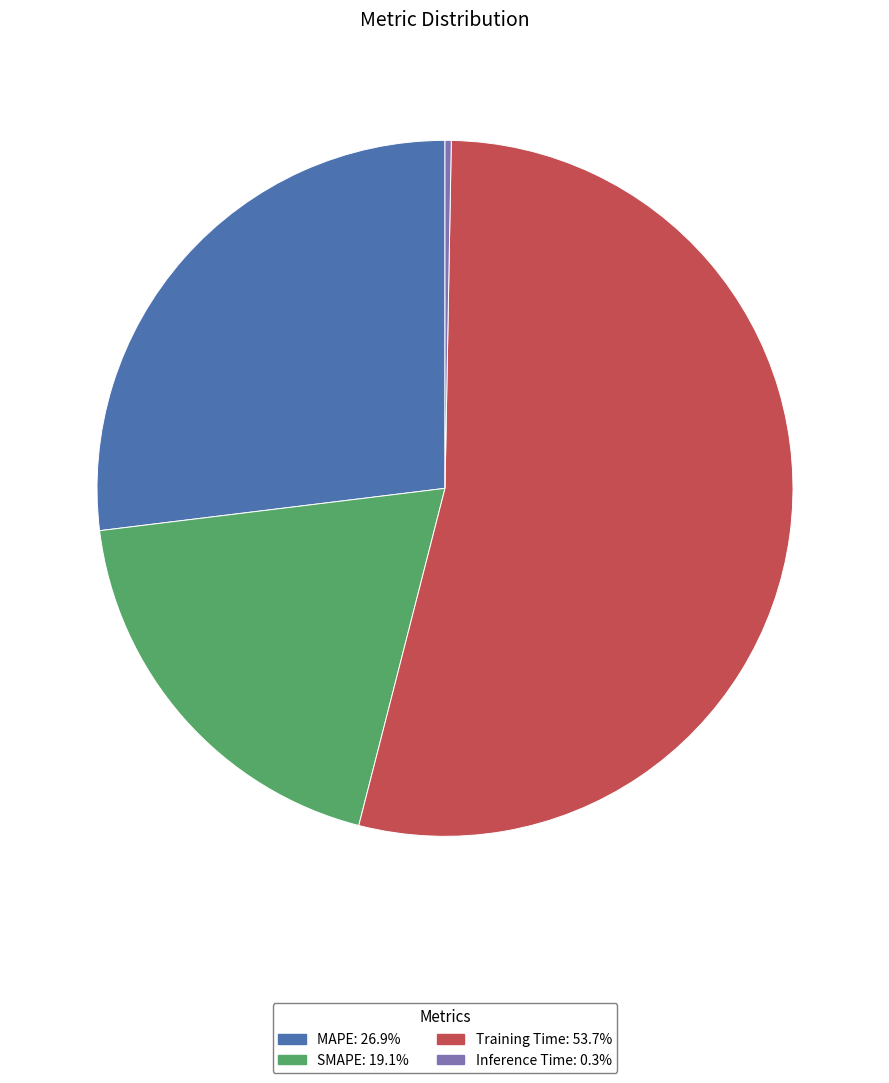

Does SMAPE account for over 50% of the chart?

No